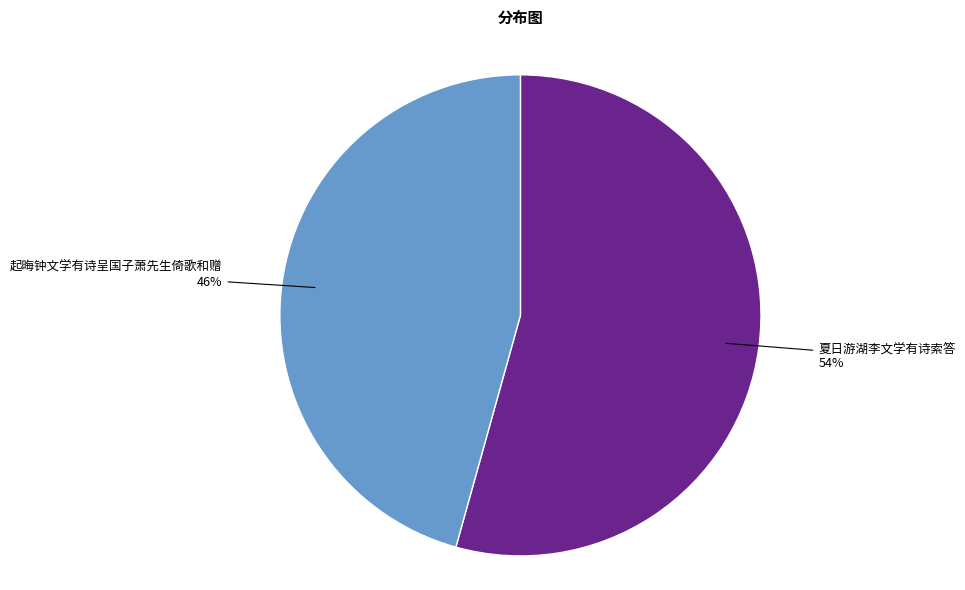

Between 夏日游湖李文学有诗索答 and 起晦钟文学有诗呈国子萧先生倚歌和赠, which is larger?

夏日游湖李文学有诗索答